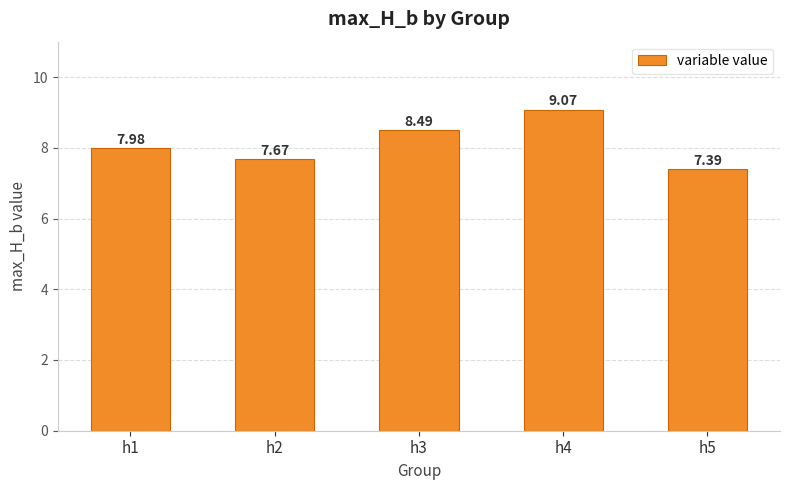

Reading left to right, list all the values displayed in this chart.

h1=8.0	h2=7.7	h3=8.5	h4=9.1	h5=7.4